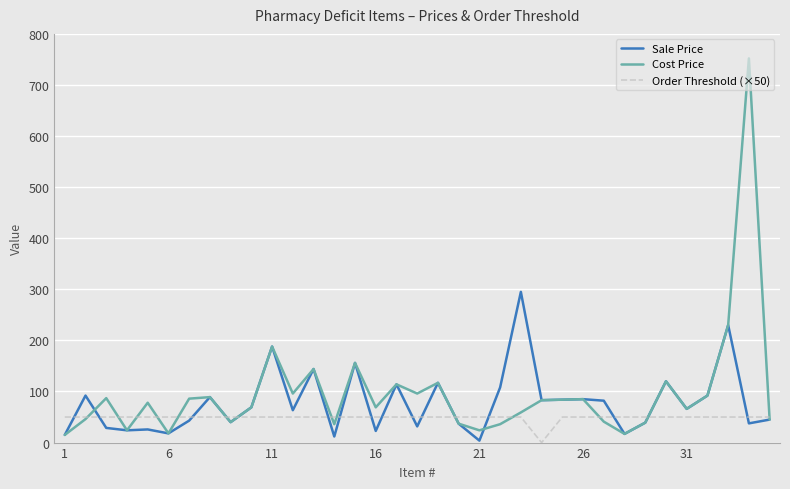

Which series has the widest spread of values?

Cost Price